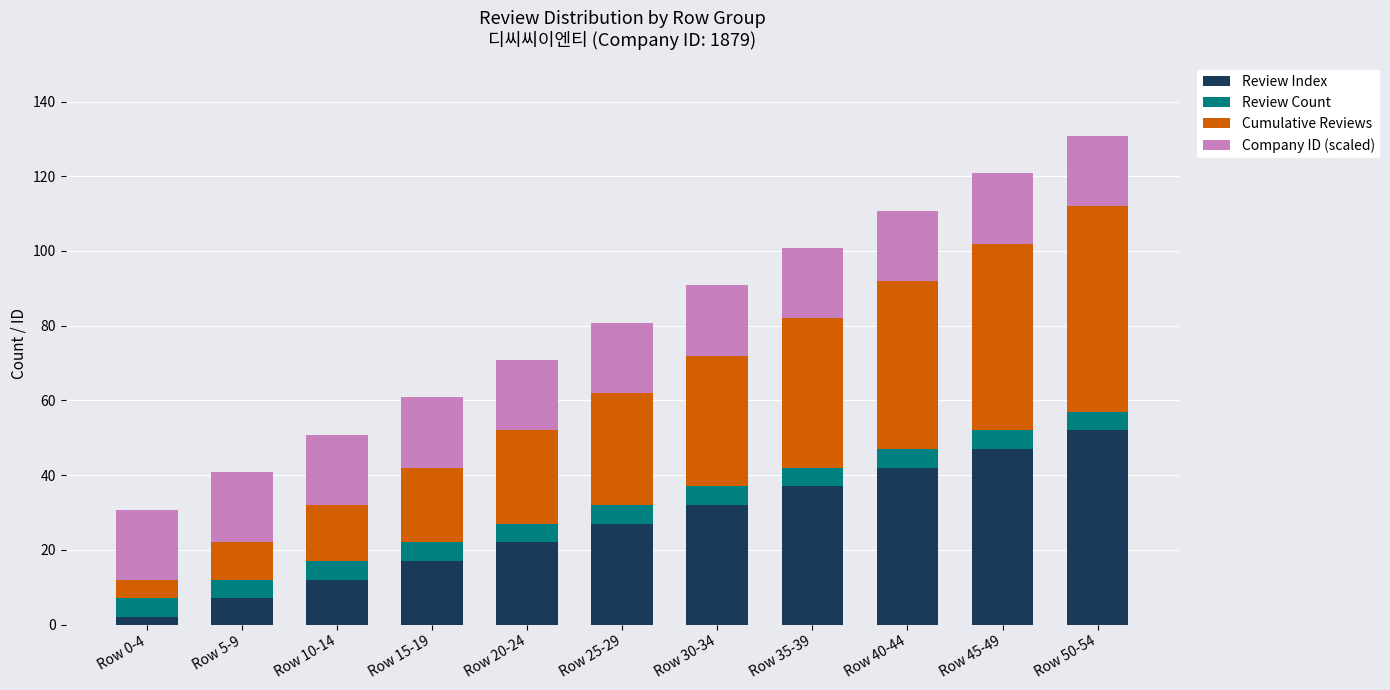

What is the total value across all series at Row 10-14?

50.8